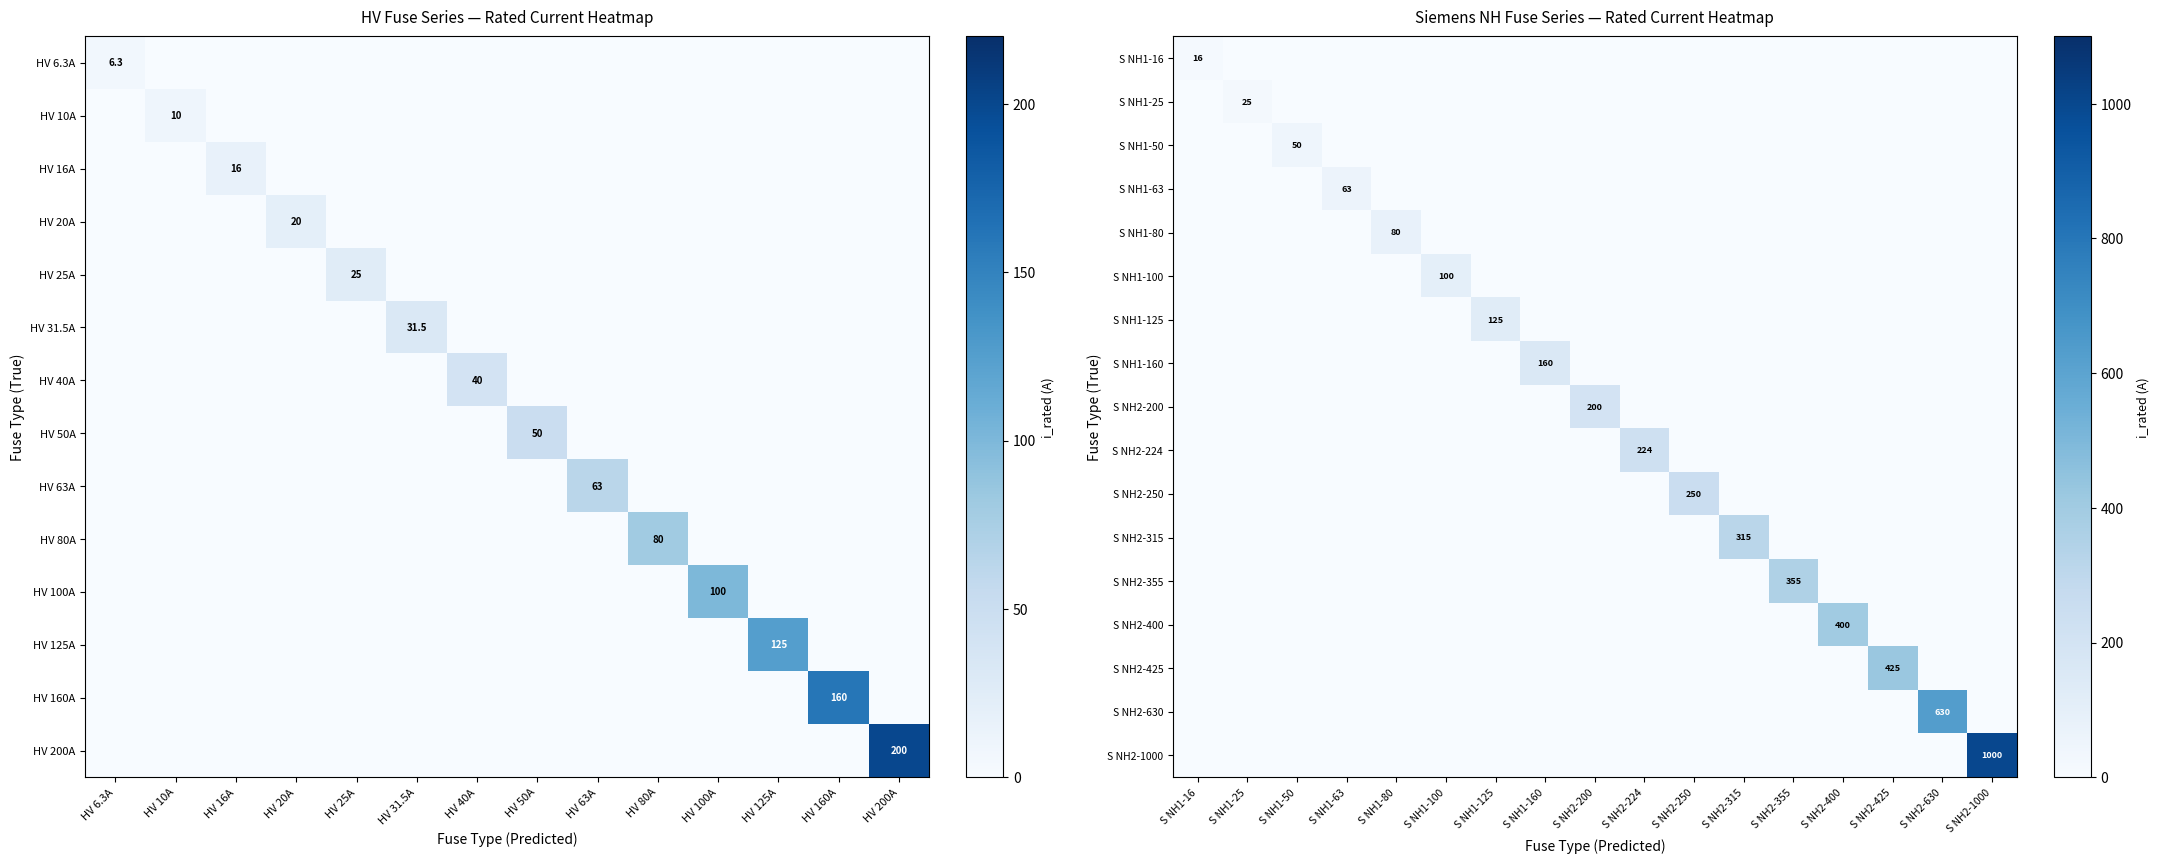

How many values in S NH1-160 are above zero?

1